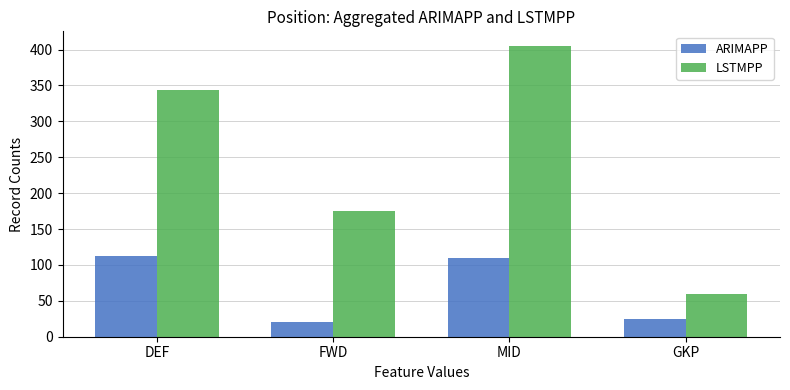

How many values in the LSTMPP series are below 343?

2